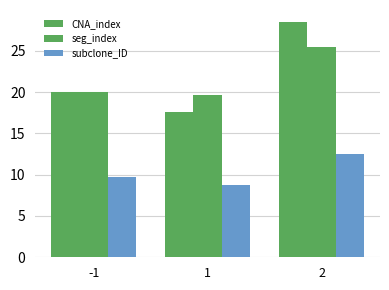

What is the difference between the highest and lowest values at 2?

16.0